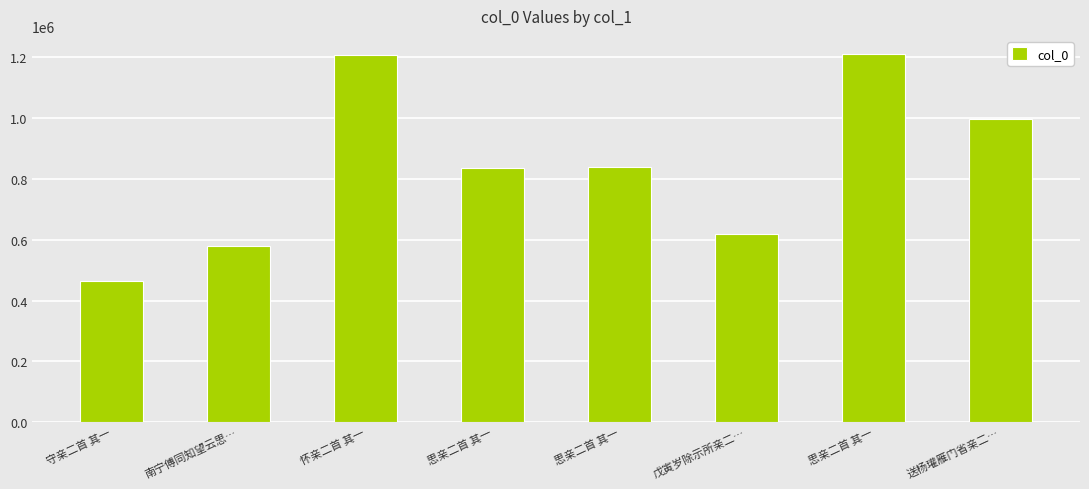

Where is the data nearest to the value 836278?

思亲二首 其一